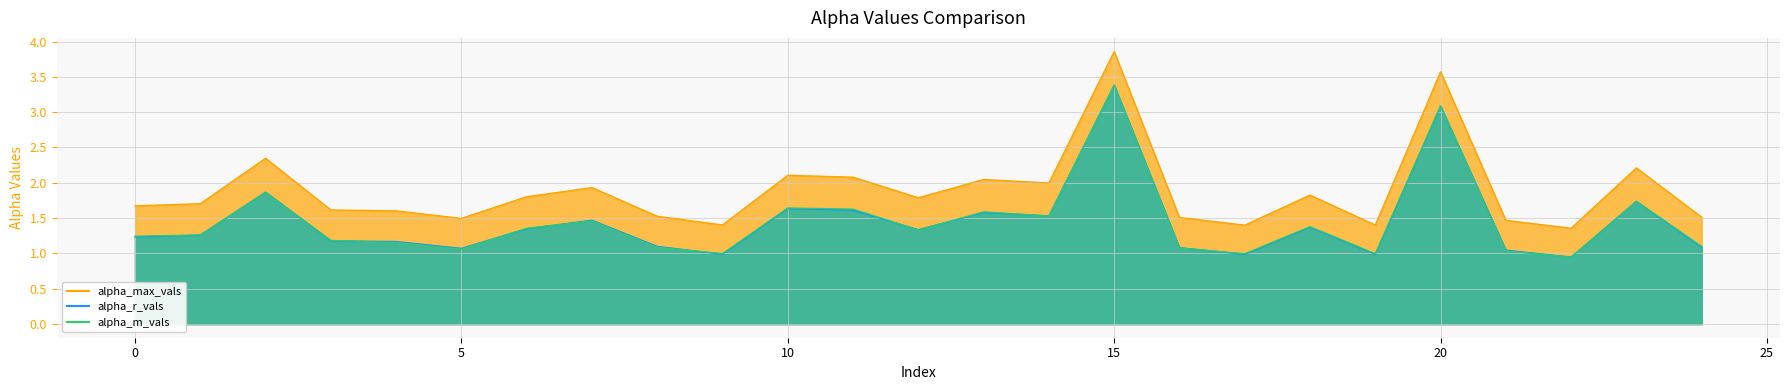

In alpha_m_vals, how many points are lower than both neighbors (excluding endpoints)?

7